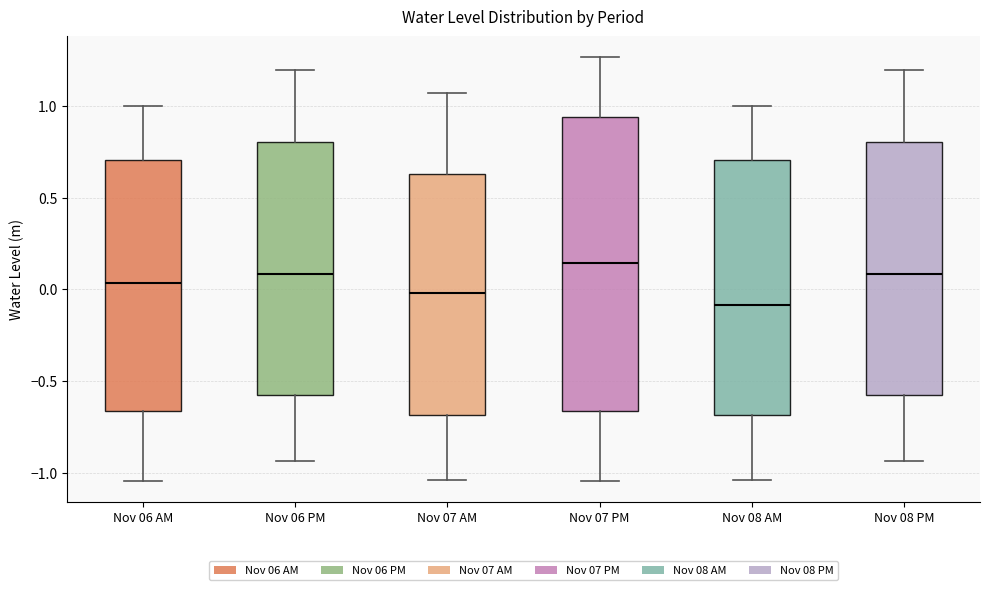

Reading left to right, read every box against the y-axis: the position of its median line, the range the box covers, and the ends of its whiskers. The values are not printed on the chart, so give them approximately, as read against the axis.

Nov 06 AM: median 0.05, box -0.65 to 0.70, whiskers -1.05 to 1.00
Nov 06 PM: median 0.10, box -0.60 to 0.80, whiskers -0.95 to 1.20
Nov 07 AM: median 0.00, box -0.70 to 0.65, whiskers -1.05 to 1.05
Nov 07 PM: median 0.15, box -0.65 to 0.95, whiskers -1.05 to 1.25
Nov 08 AM: median -0.10, box -0.70 to 0.70, whiskers -1.05 to 1.00
Nov 08 PM: median 0.10, box -0.60 to 0.80, whiskers -0.95 to 1.20